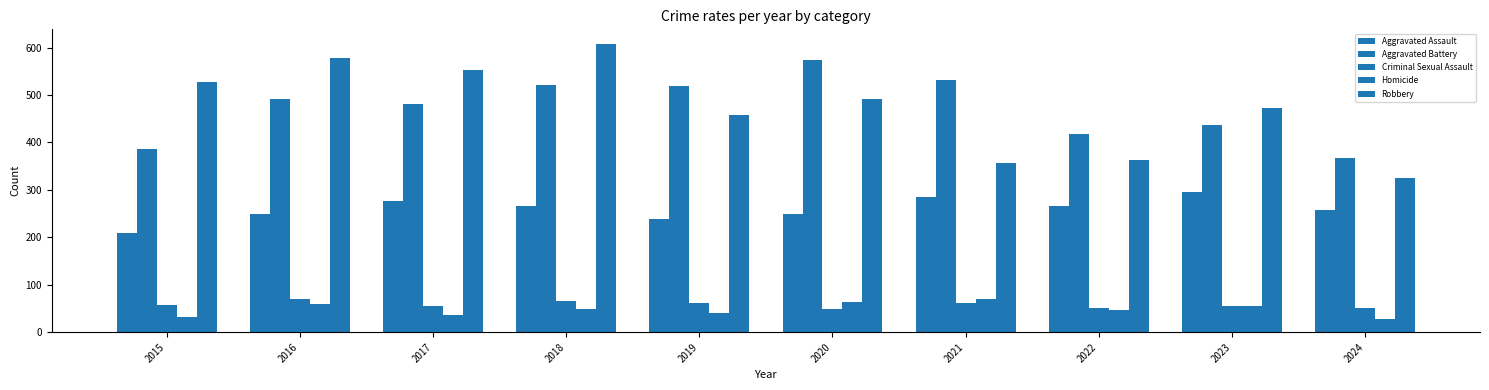

At which label does Robbery first exceed 491?

2015